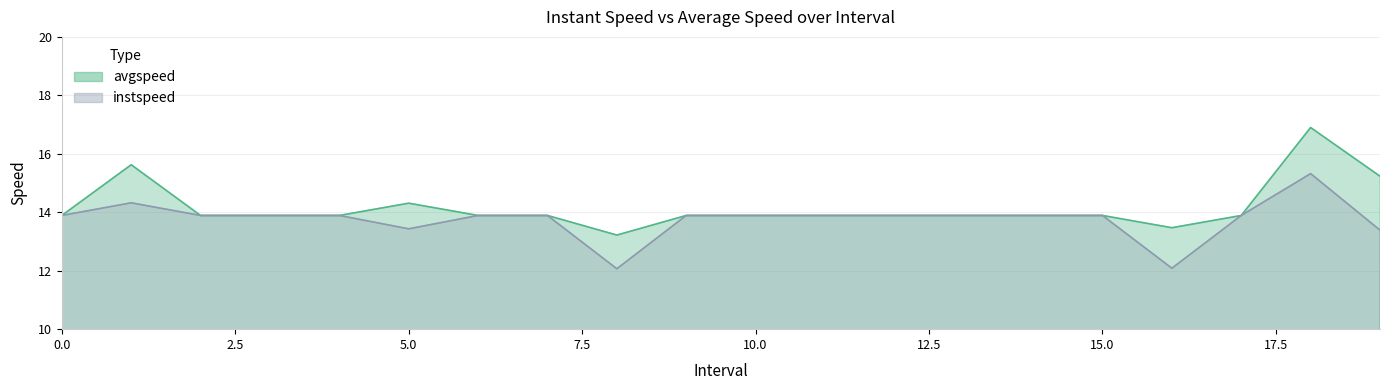

In avgspeed, how many points are higher than both neighbors (excluding endpoints)?

3